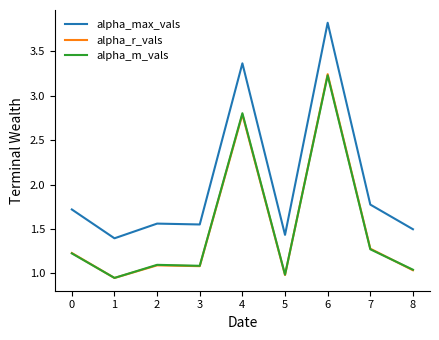

What value does the alpha_r_vals series have at 7?

1.3